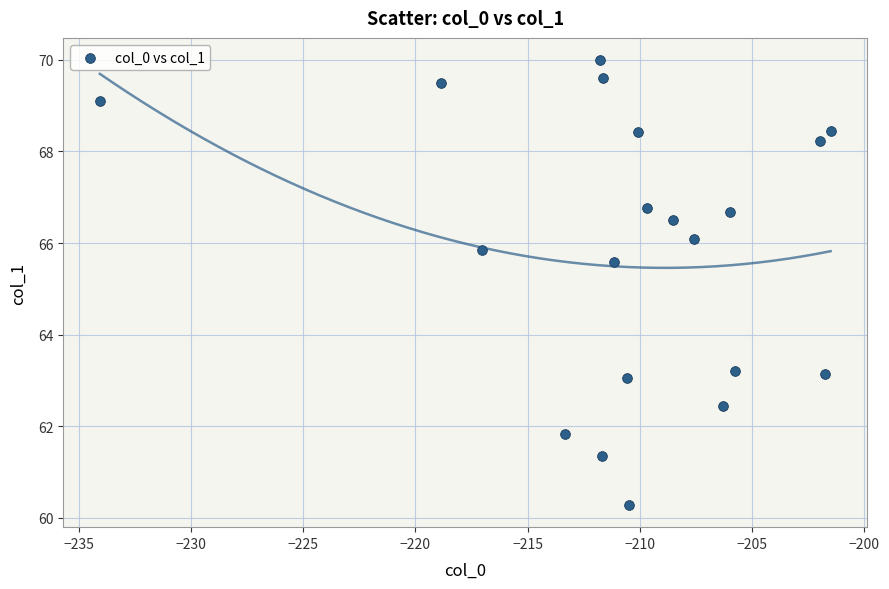

What is the range of X values (max minus min)?

32.6